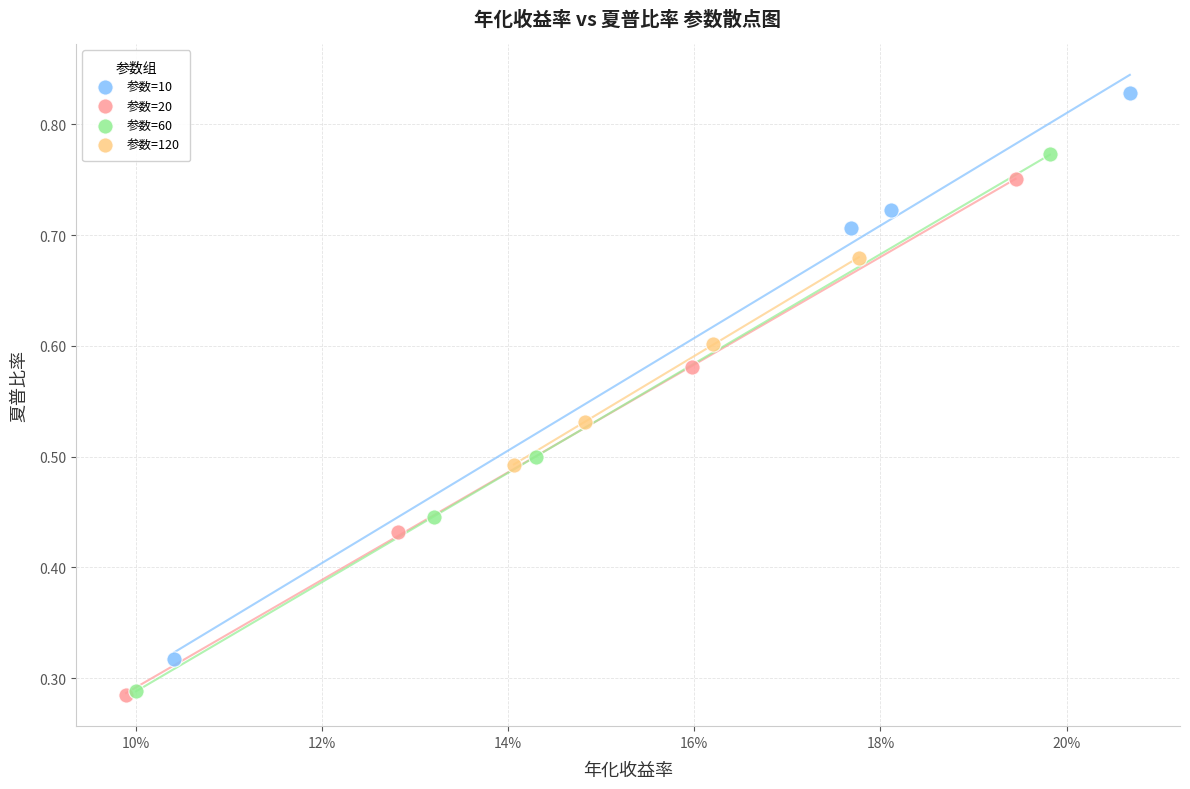

Which series contains the highest Y value?

参数=10